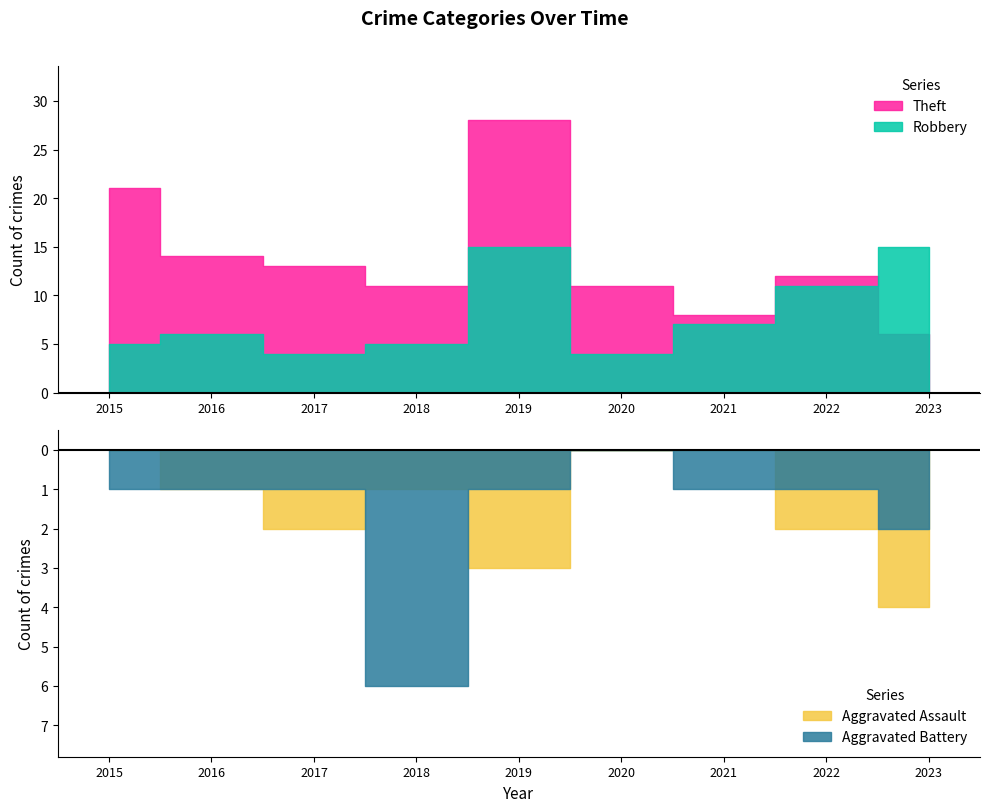

How many interior local peaks does the Robbery series have?

2